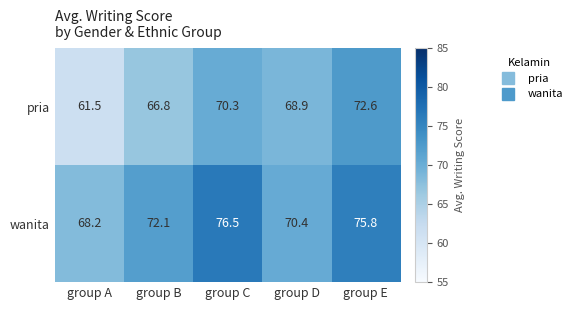

What is the total value across all series at group A?

129.7